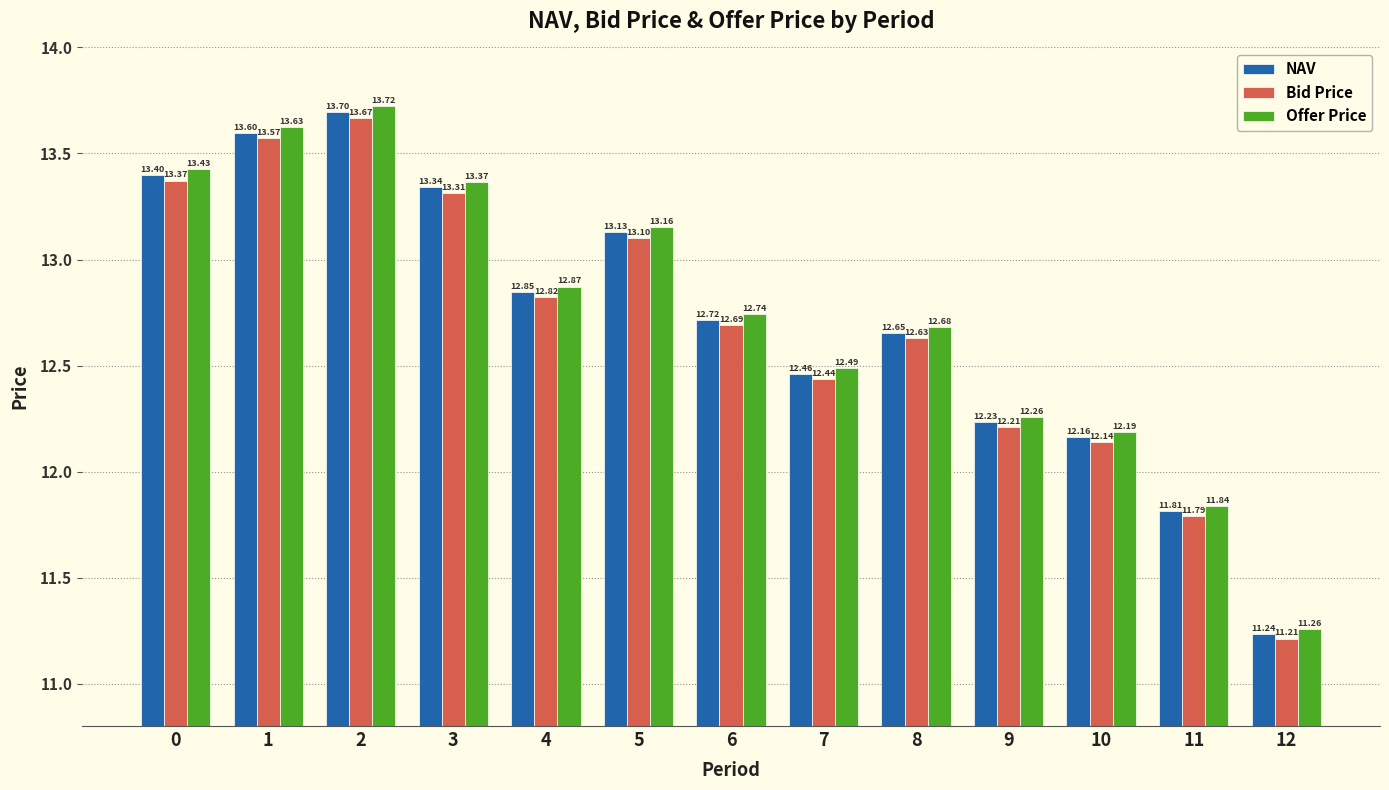

How many bars are there in total?

39